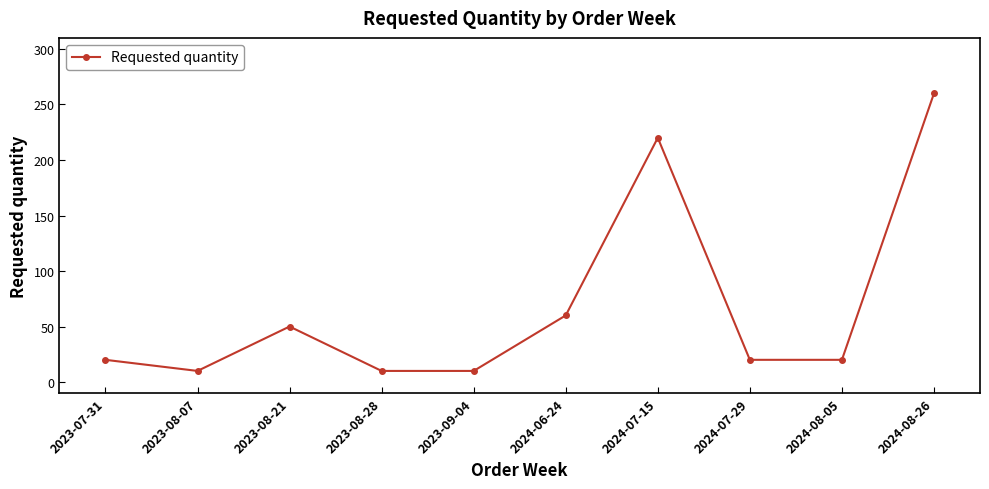

What is the change in value from 2024-08-05 to 2024-08-26?

+240